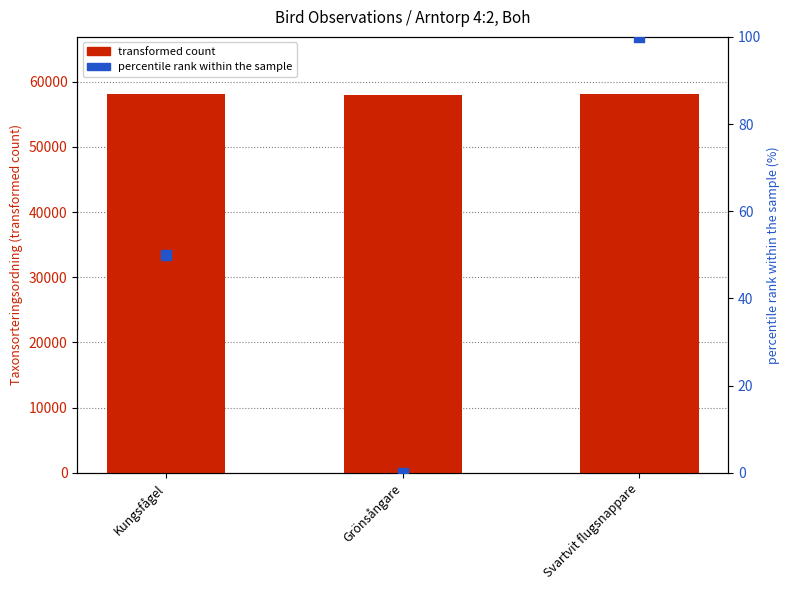

Is the value of percentile rank within the sample at Svartvit flugsnappare greater than the value of transformed count at Kungsfågel?

No